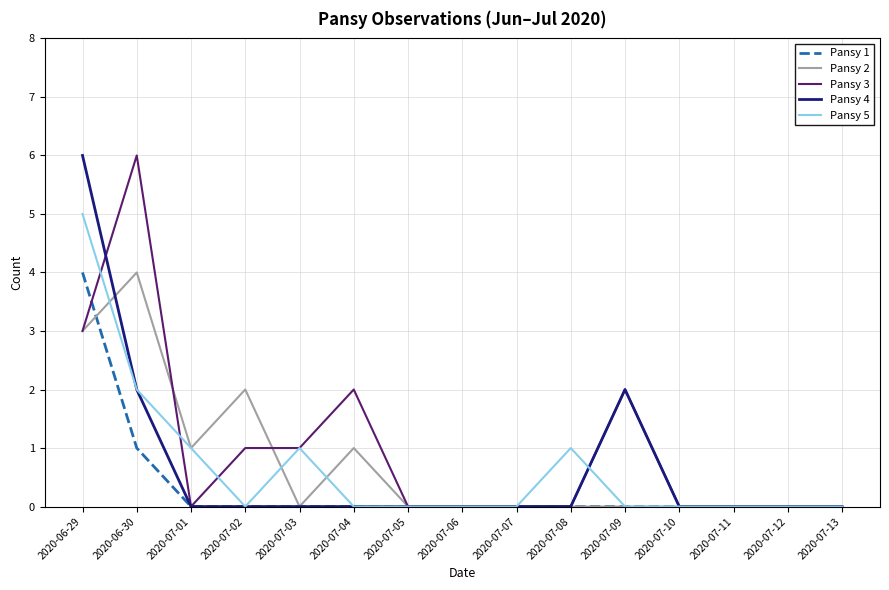

What are all the series names shown in the legend?

Pansy 1, Pansy 2, Pansy 3, Pansy 4, Pansy 5